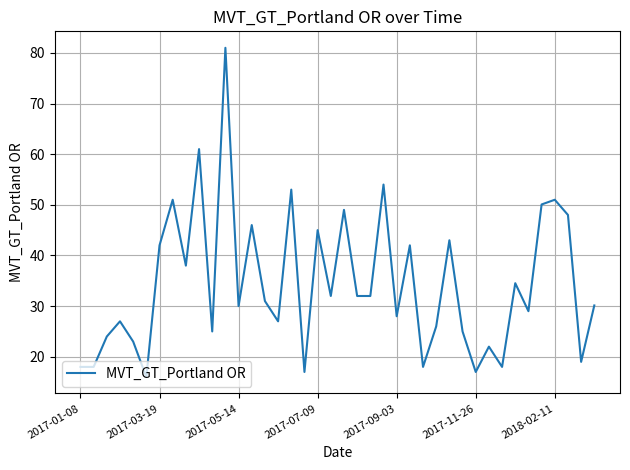

What is the smallest value displayed?

16.0